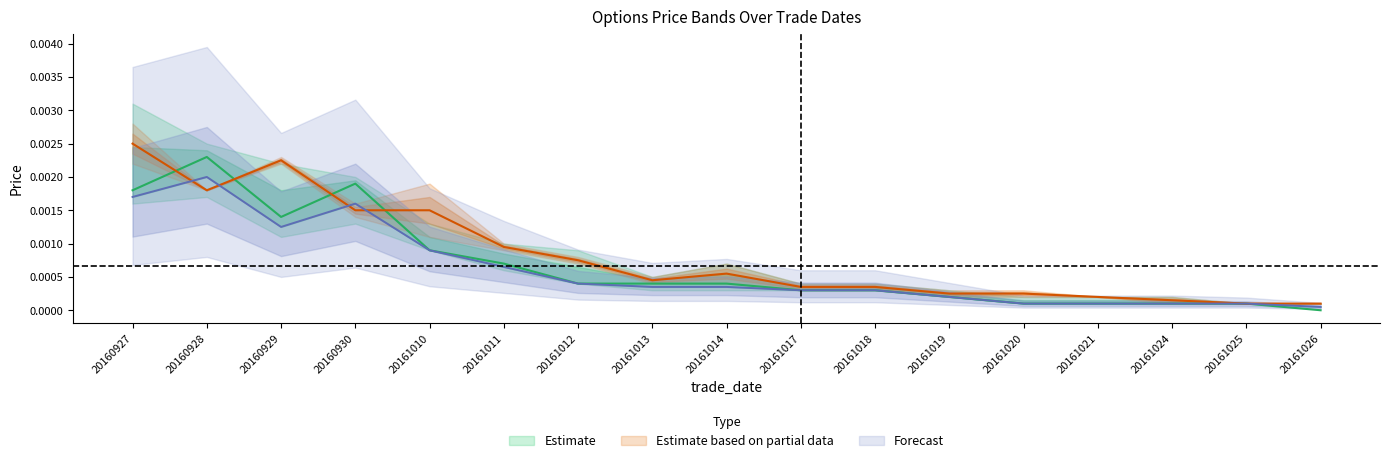

At which label does open reach its peak?

20160927